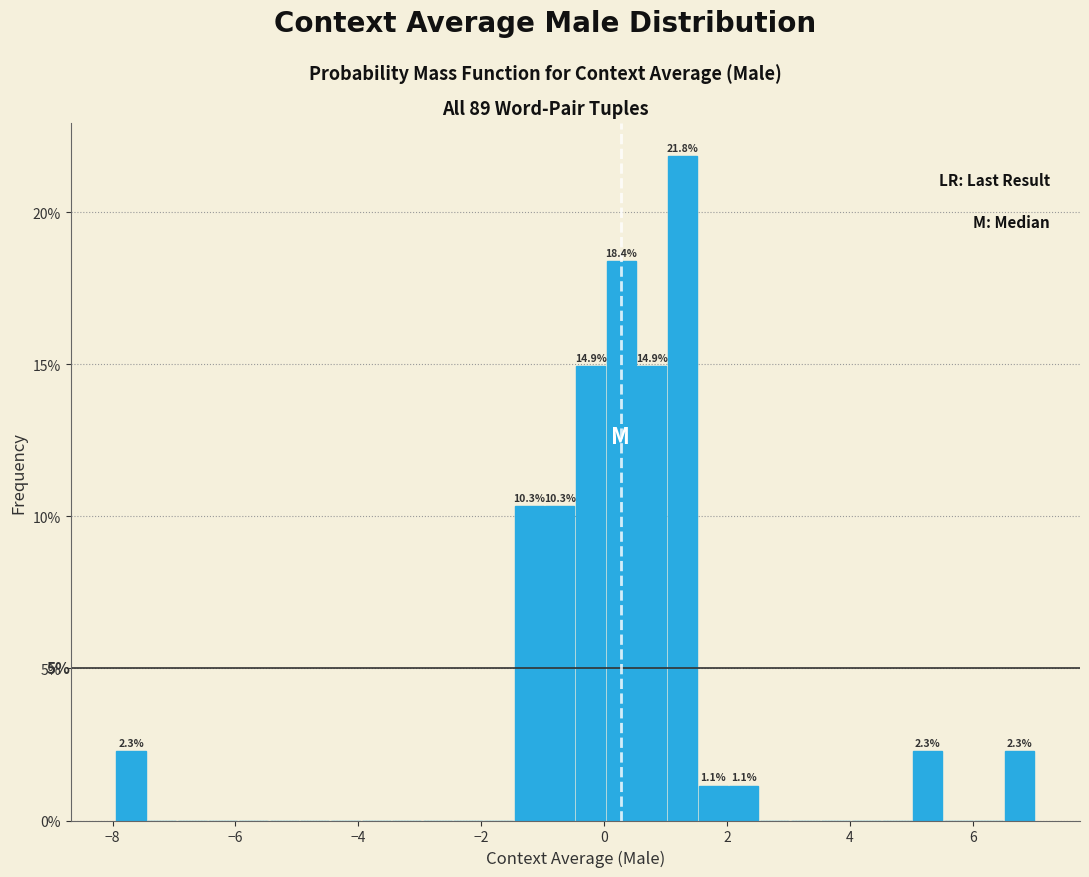

Around what value on the x-axis is the tallest bar? Give the approximate position of its centre, as read against the axis.

1.2